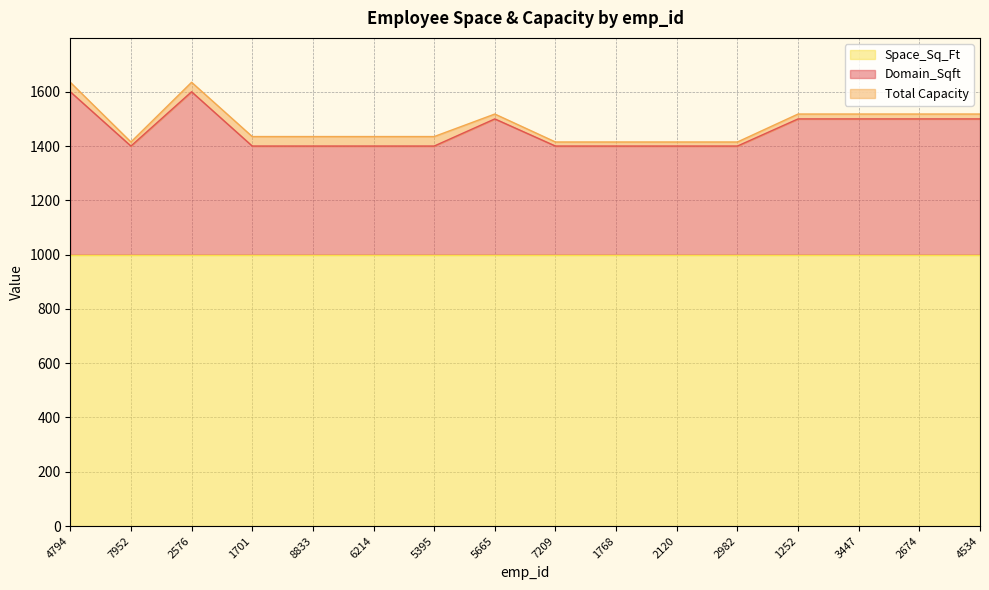

Which series has the largest total across all categories?

Space_Sq_Ft